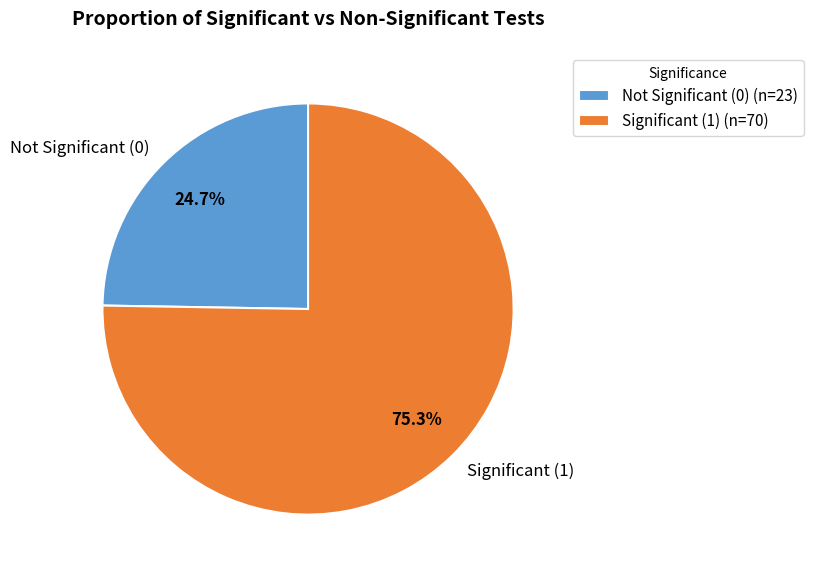

How much of the chart is everything except Significant (1)?

24.7%